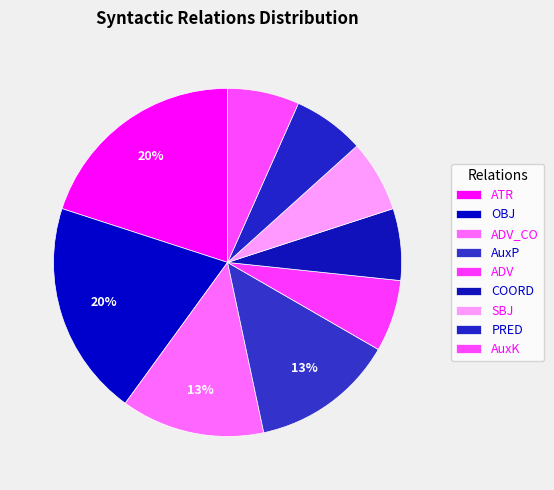

Is ATR the majority of the pie?

No